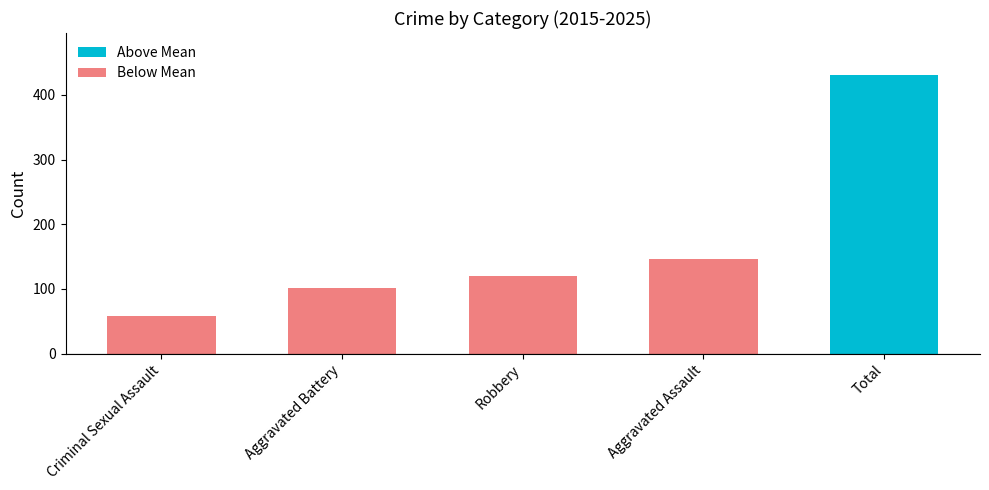

At which label is the value closest to 244?

Aggravated Assault